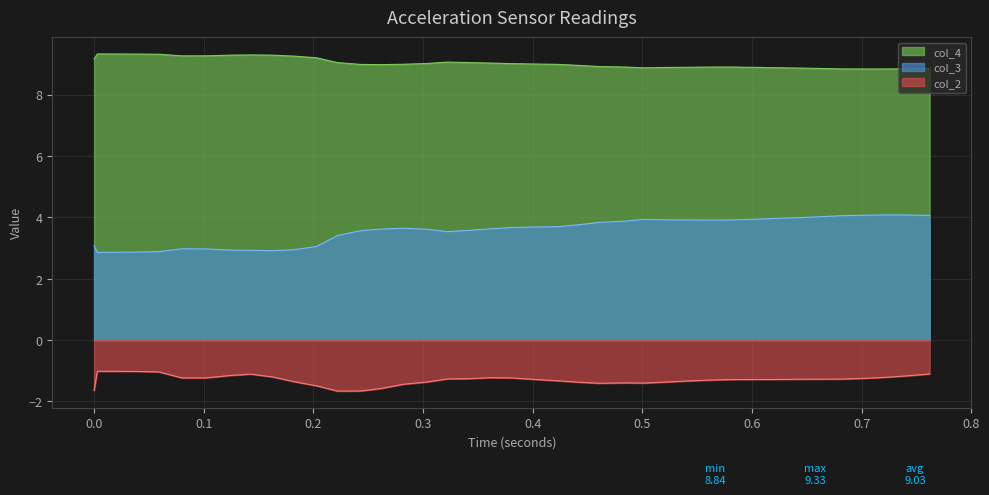

Which series has the widest spread of values?

col_3